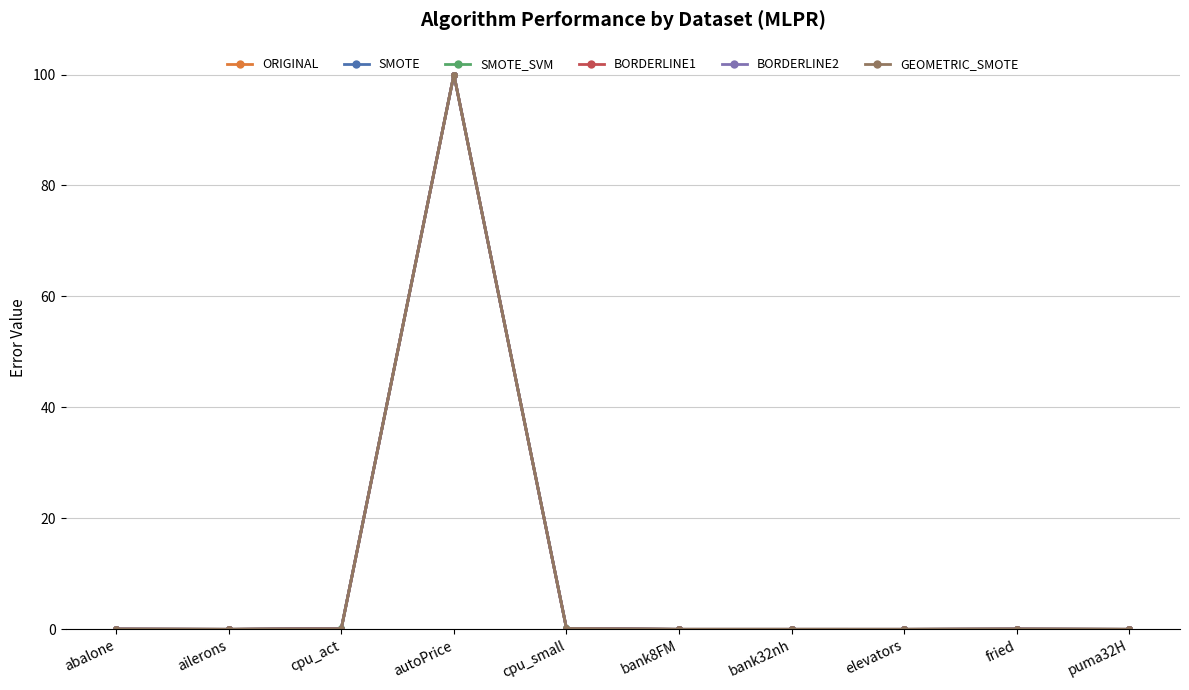

Count the number of data series in this chart.

6